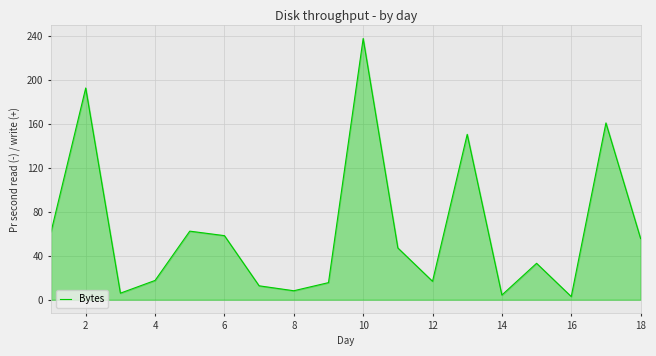

What is the greatest value displayed?

238.0